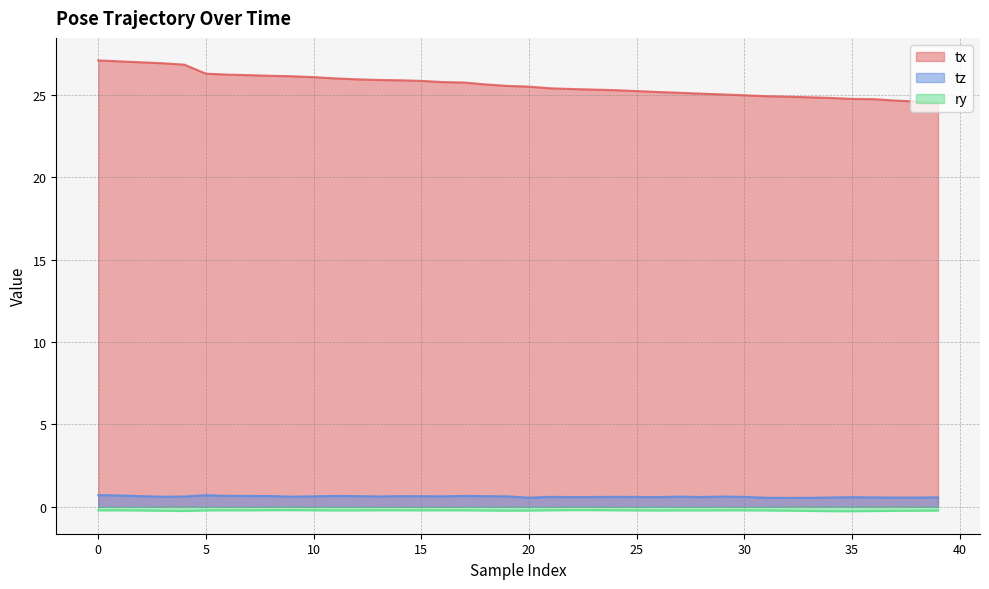

What is the minimum value shown in the chart?

-0.3